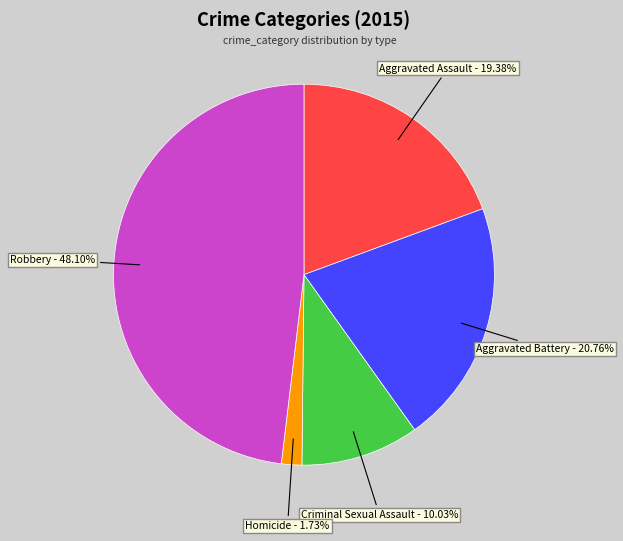

Is it true that Criminal Sexual Assault is 10% of the pie?

True